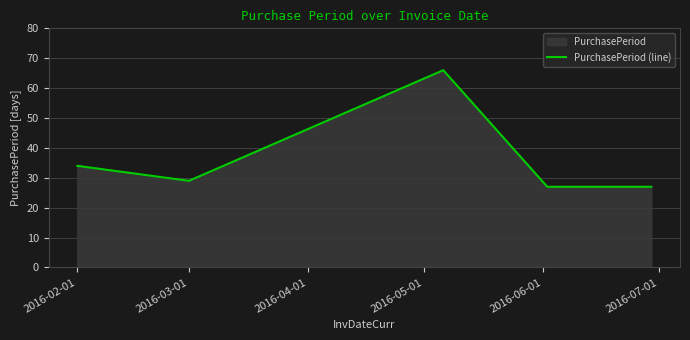

Where is the data nearest to the value 46?

2016-02-01